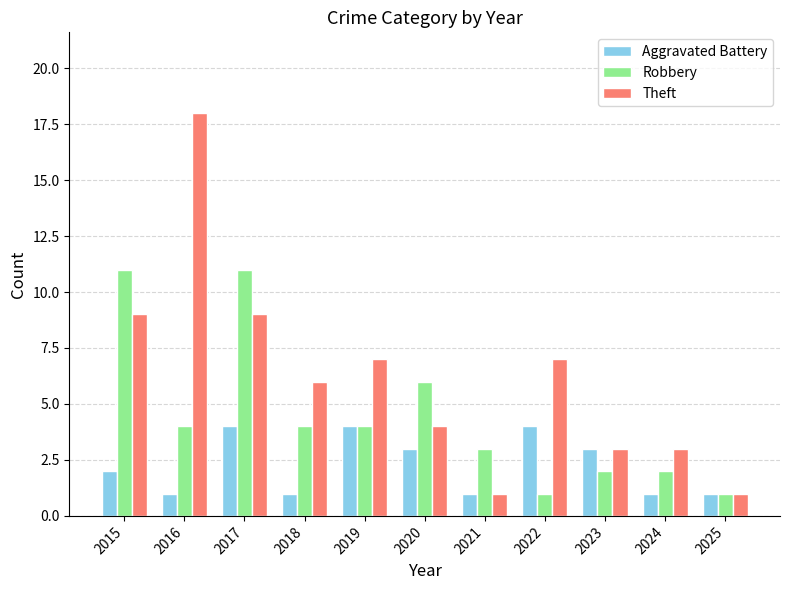

What is the total value across all series at 2025?

3